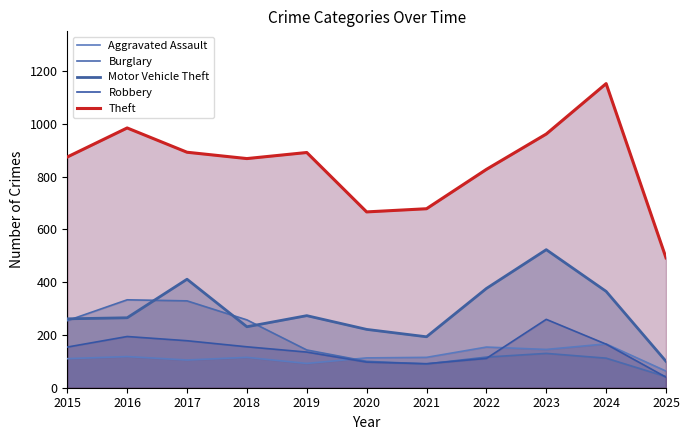

At which label is Burglary closest to 187?

2019